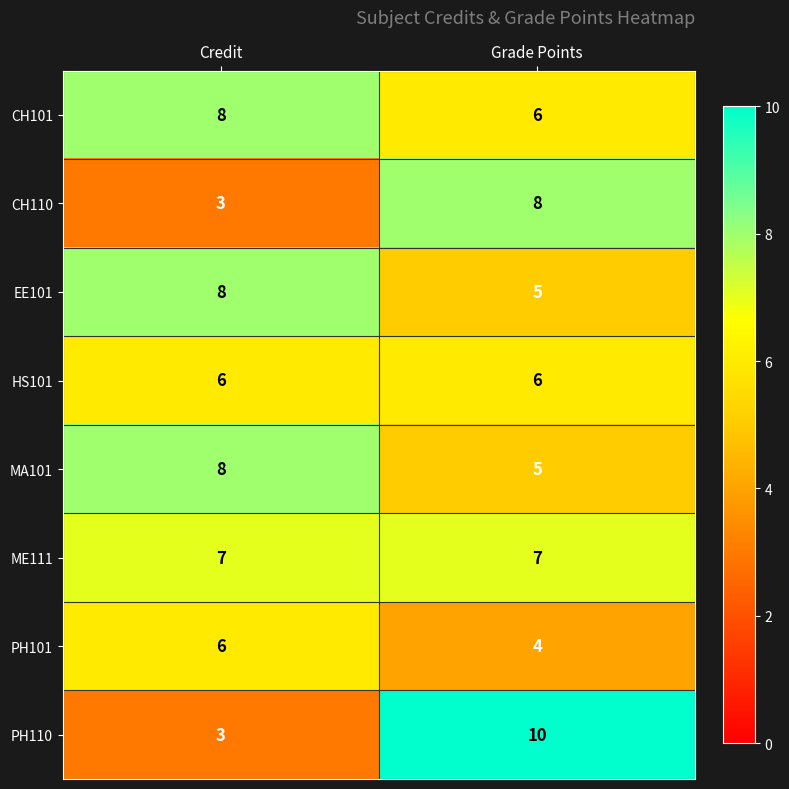

List the labels in order of EE101 value, smallest first.

Grade Points, Credit